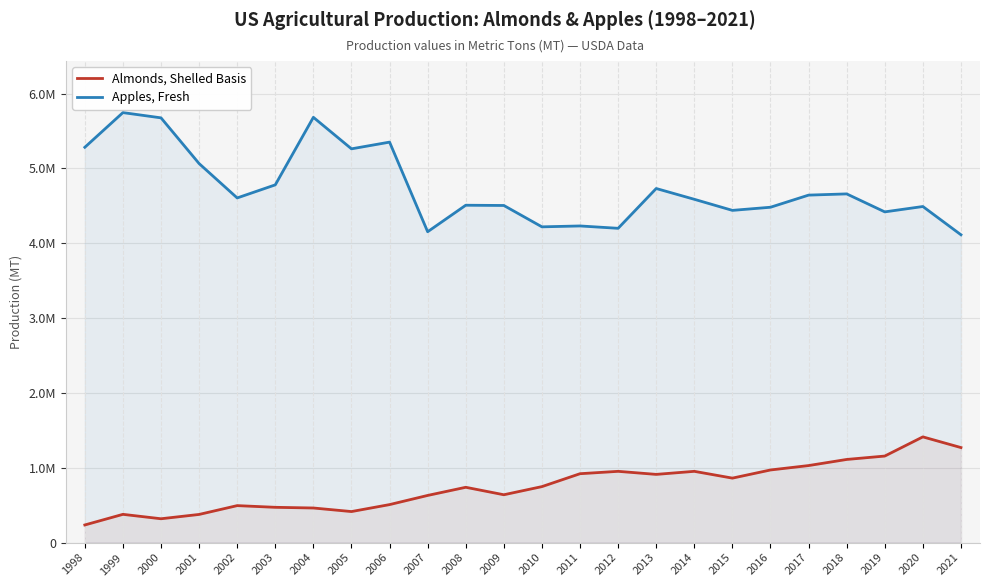

True or false: Apples, Fresh and Almonds, Shelled Basis cross at least once.

False